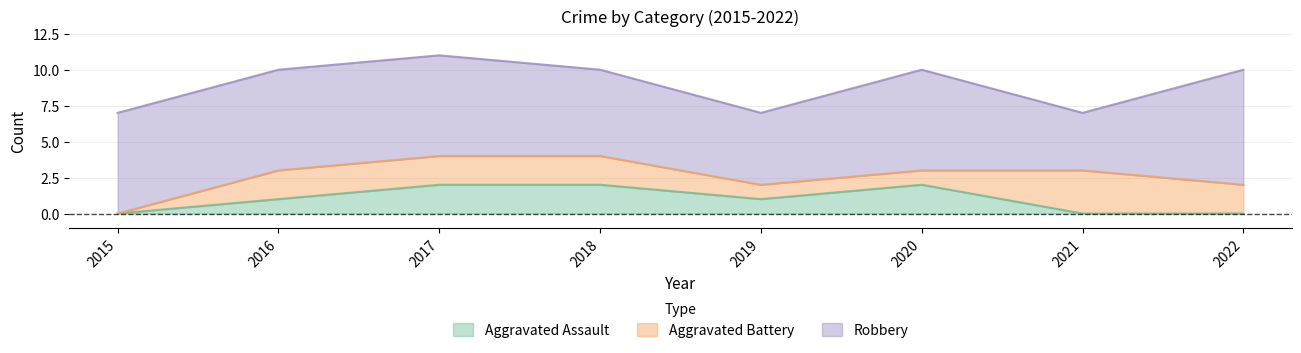

What is the difference between the maximum and second lowest values in the Aggravated Battery series?

2